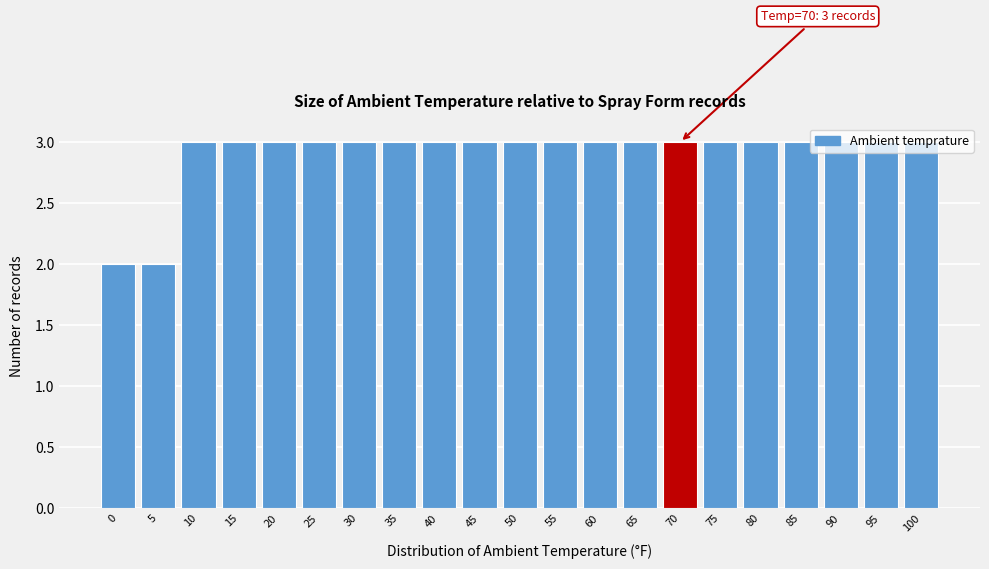

What is the maximum value shown in the chart?

3